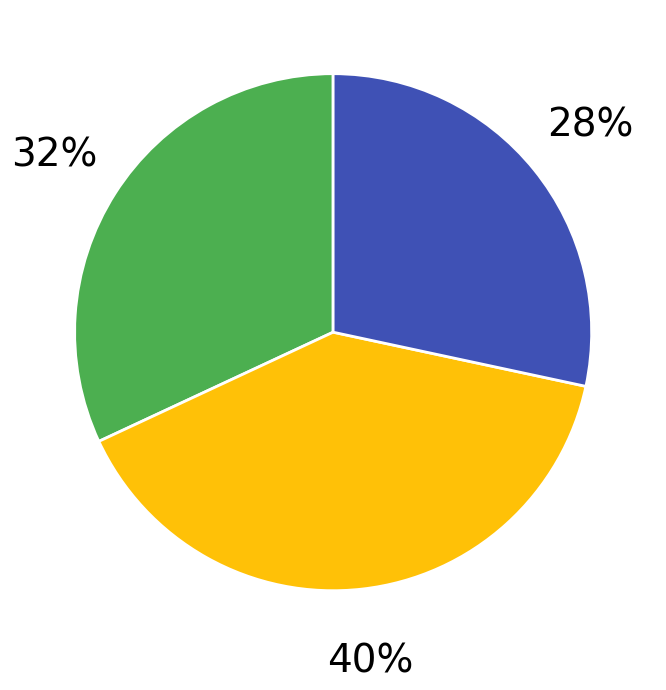

Is there any slice that represents more than half of the pie?

No